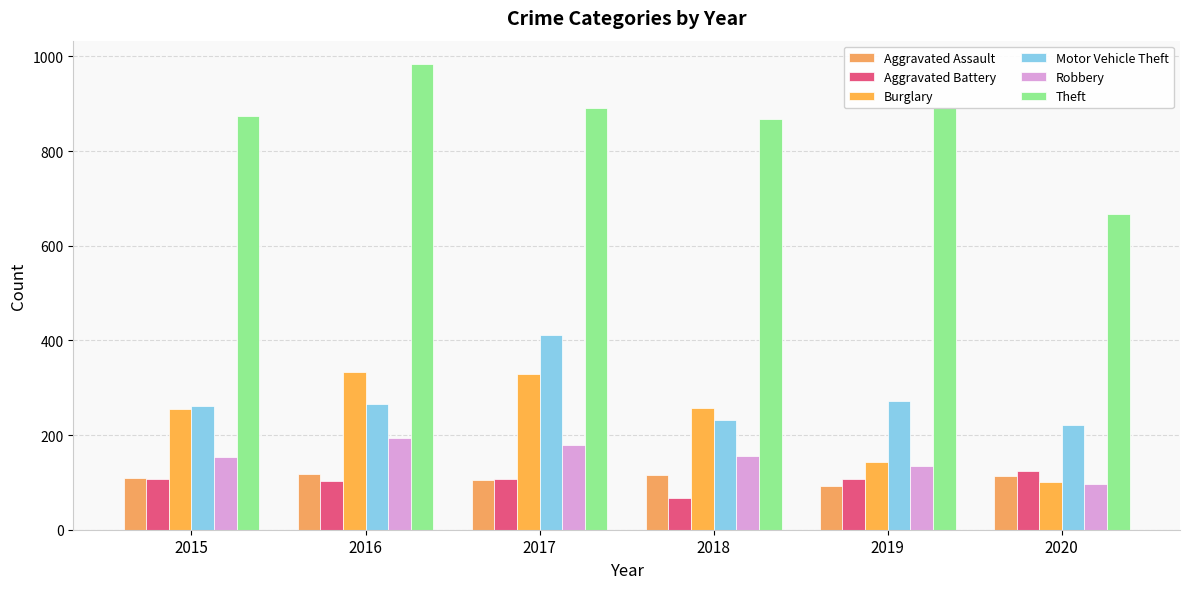

How many bars are there in each group?

6